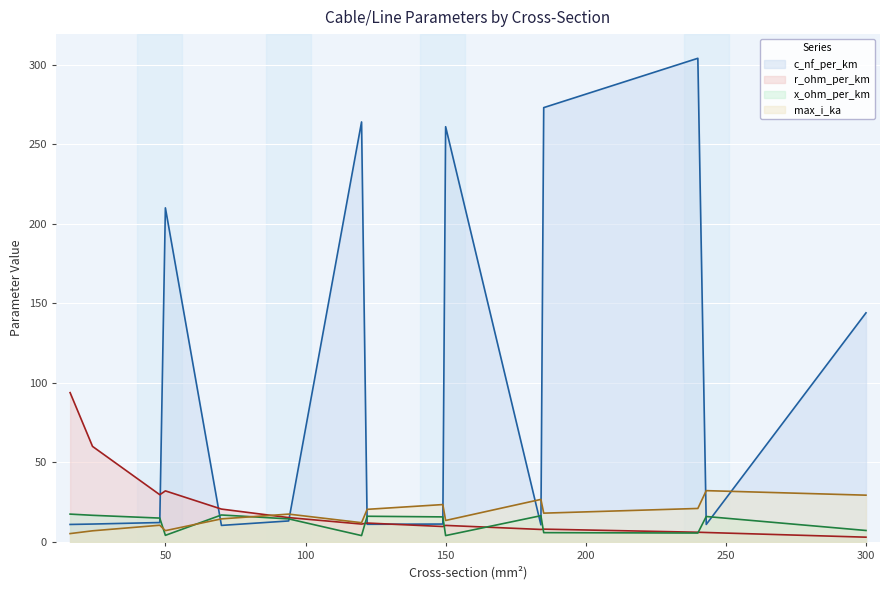

What is the sum of the c_nf_per_km values at 24 and 300?

155.2